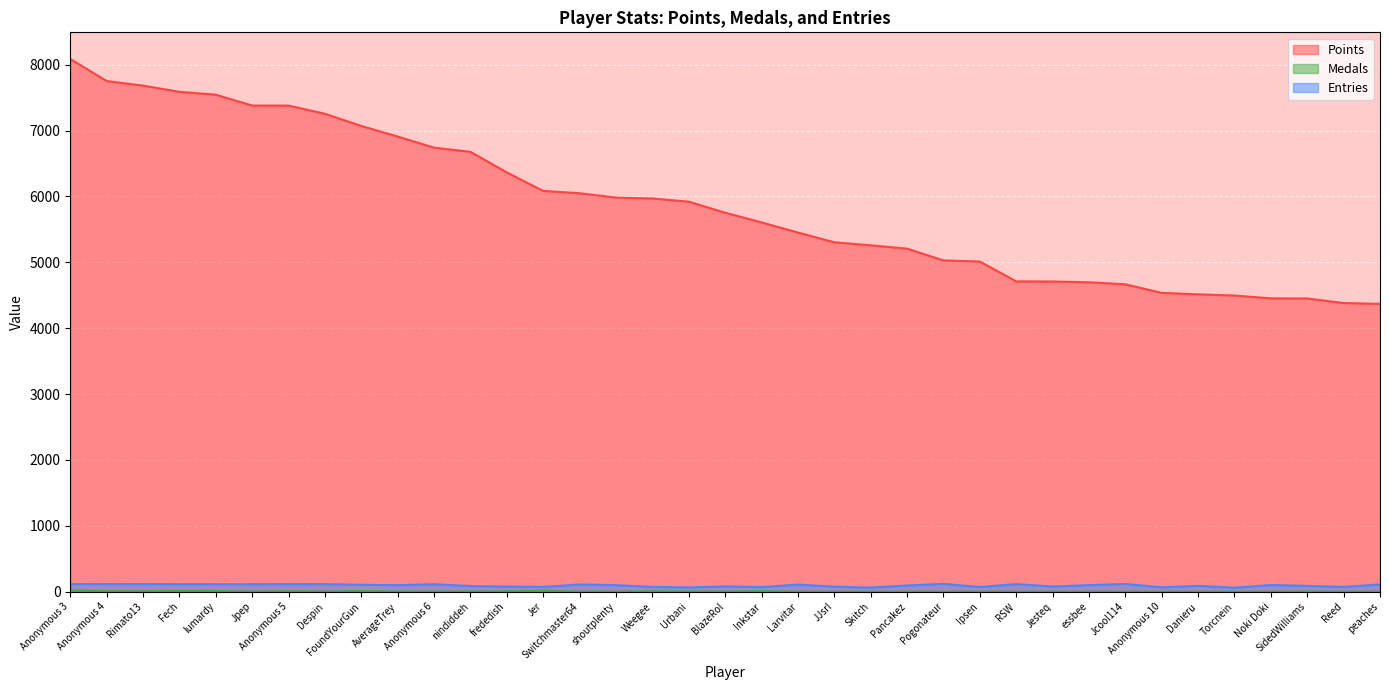

Where does the Entries series first go above 99?

Anonymous 3